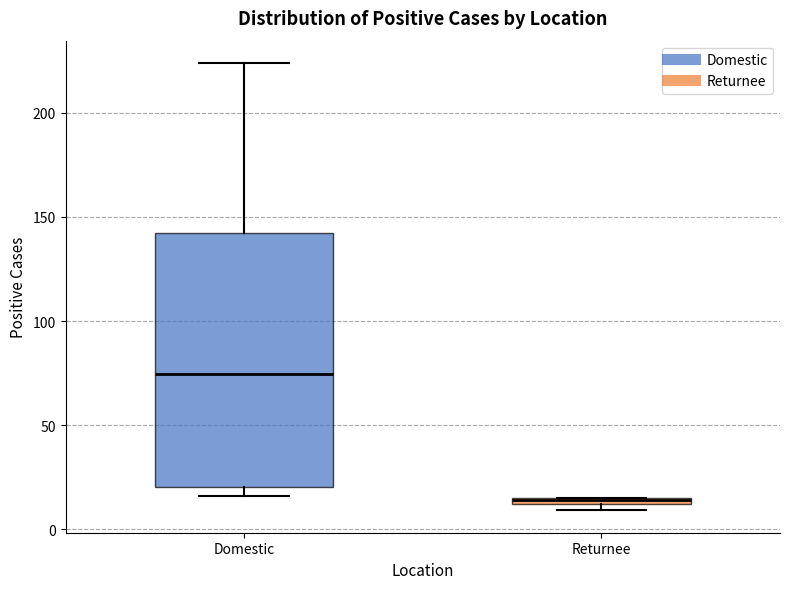

Comparing the boxes themselves (not the whiskers), which one is the tallest?

Domestic